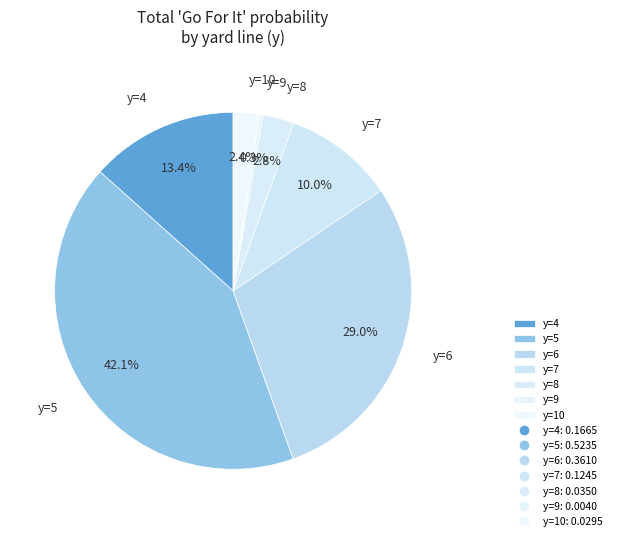

How many slices are in this pie chart?

7